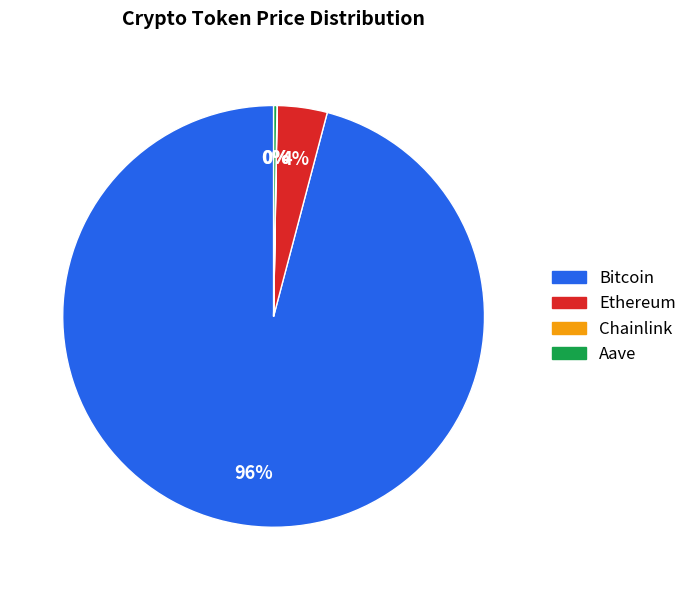

To the nearest percent, what is the difference between the Bitcoin and Ethereum slice percentages?

92%